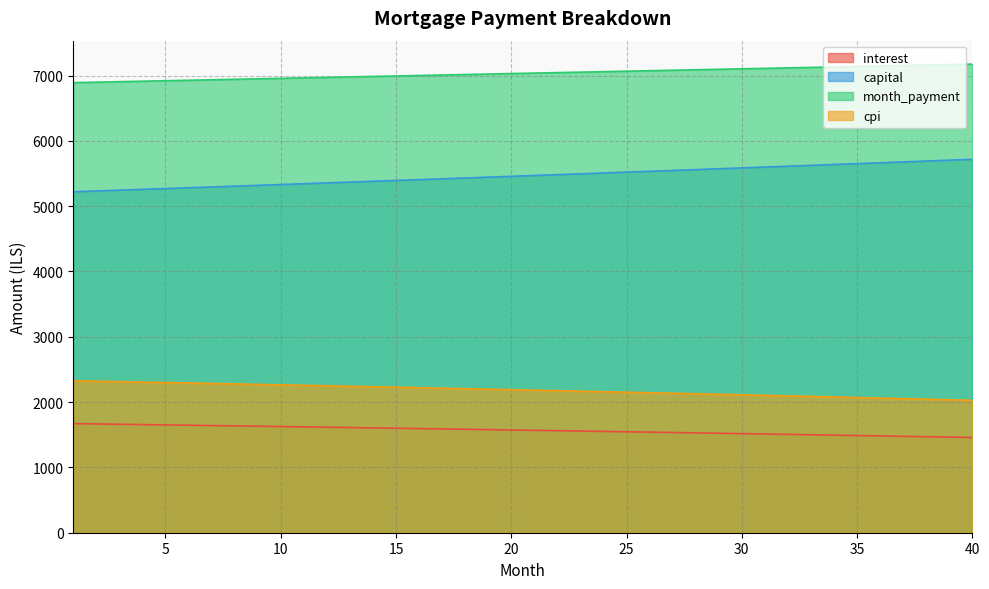

What is the difference between the second highest and minimum values in the month_payment series?

276.9